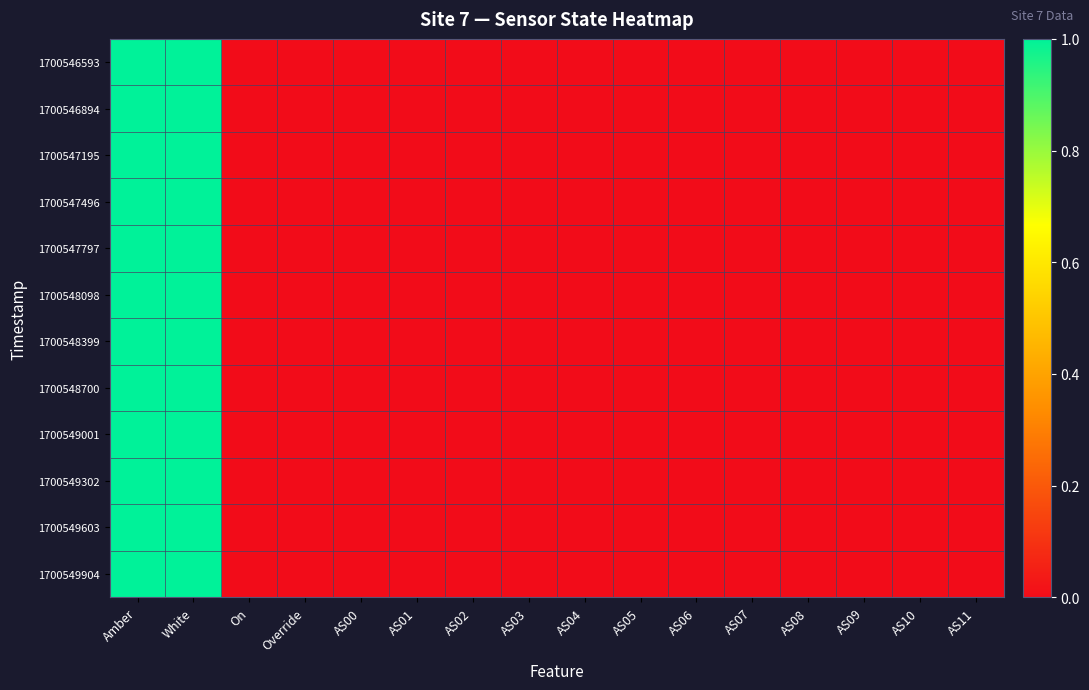

Reading left to right, extract all data points from this chart.

1700546593: Amber=1	White=1	On=0	Override=0	AS00=0	AS01=0	AS02=0	AS03=0	AS04=0	AS05=0	AS06=0	AS07=0	AS08=0	AS09=0	AS10=0	AS11=0
1700546894: Amber=1	White=1	On=0	Override=0	AS00=0	AS01=0	AS02=0	AS03=0	AS04=0	AS05=0	AS06=0	AS07=0	AS08=0	AS09=0	AS10=0	AS11=0
1700547195: Amber=1	White=1	On=0	Override=0	AS00=0	AS01=0	AS02=0	AS03=0	AS04=0	AS05=0	AS06=0	AS07=0	AS08=0	AS09=0	AS10=0	AS11=0
1700547496: Amber=1	White=1	On=0	Override=0	AS00=0	AS01=0	AS02=0	AS03=0	AS04=0	AS05=0	AS06=0	AS07=0	AS08=0	AS09=0	AS10=0	AS11=0
1700547797: Amber=1	White=1	On=0	Override=0	AS00=0	AS01=0	AS02=0	AS03=0	AS04=0	AS05=0	AS06=0	AS07=0	AS08=0	AS09=0	AS10=0	AS11=0
1700548098: Amber=1	White=1	On=0	Override=0	AS00=0	AS01=0	AS02=0	AS03=0	AS04=0	AS05=0	AS06=0	AS07=0	AS08=0	AS09=0	AS10=0	AS11=0
1700548399: Amber=1	White=1	On=0	Override=0	AS00=0	AS01=0	AS02=0	AS03=0	AS04=0	AS05=0	AS06=0	AS07=0	AS08=0	AS09=0	AS10=0	AS11=0
1700548700: Amber=1	White=1	On=0	Override=0	AS00=0	AS01=0	AS02=0	AS03=0	AS04=0	AS05=0	AS06=0	AS07=0	AS08=0	AS09=0	AS10=0	AS11=0
1700549001: Amber=1	White=1	On=0	Override=0	AS00=0	AS01=0	AS02=0	AS03=0	AS04=0	AS05=0	AS06=0	AS07=0	AS08=0	AS09=0	AS10=0	AS11=0
1700549302: Amber=1	White=1	On=0	Override=0	AS00=0	AS01=0	AS02=0	AS03=0	AS04=0	AS05=0	AS06=0	AS07=0	AS08=0	AS09=0	AS10=0	AS11=0
1700549603: Amber=1	White=1	On=0	Override=0	AS00=0	AS01=0	AS02=0	AS03=0	AS04=0	AS05=0	AS06=0	AS07=0	AS08=0	AS09=0	AS10=0	AS11=0
1700549904: Amber=1	White=1	On=0	Override=0	AS00=0	AS01=0	AS02=0	AS03=0	AS04=0	AS05=0	AS06=0	AS07=0	AS08=0	AS09=0	AS10=0	AS11=0